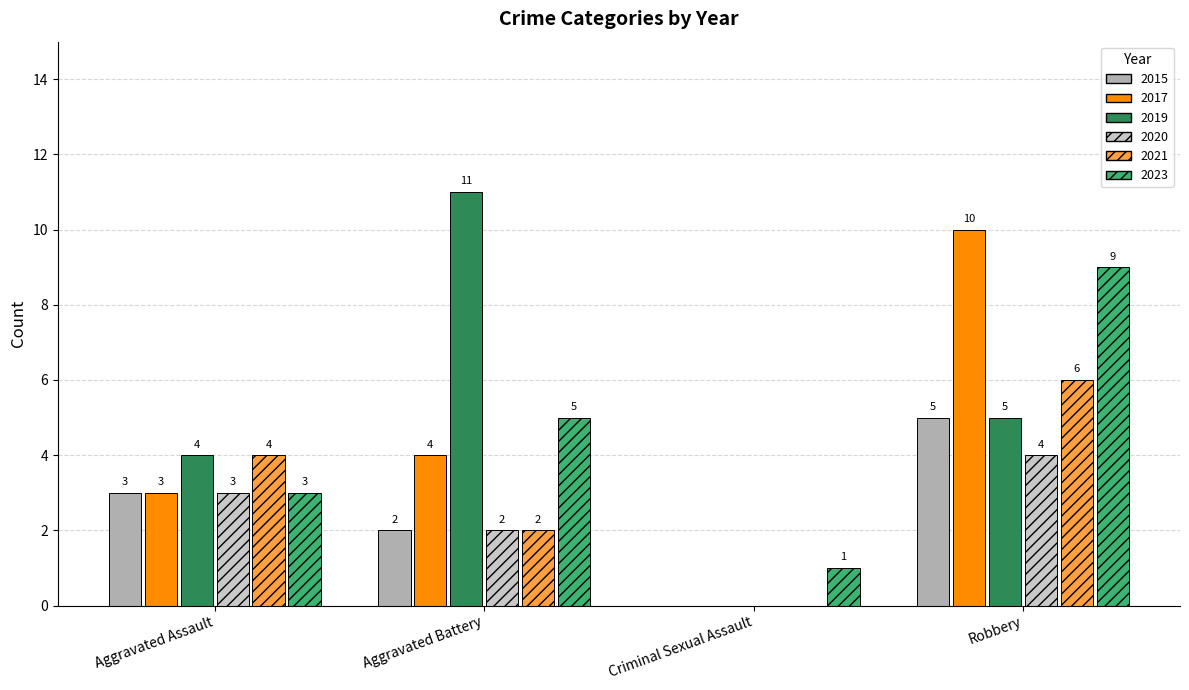

Which series changed the most between Criminal Sexual Assault and Robbery?

2017